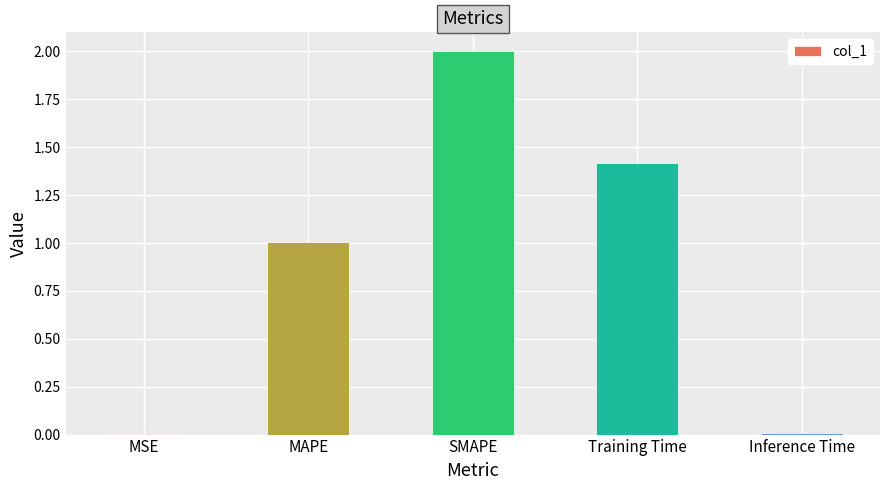

What is the maximum value shown in the chart?

2.0